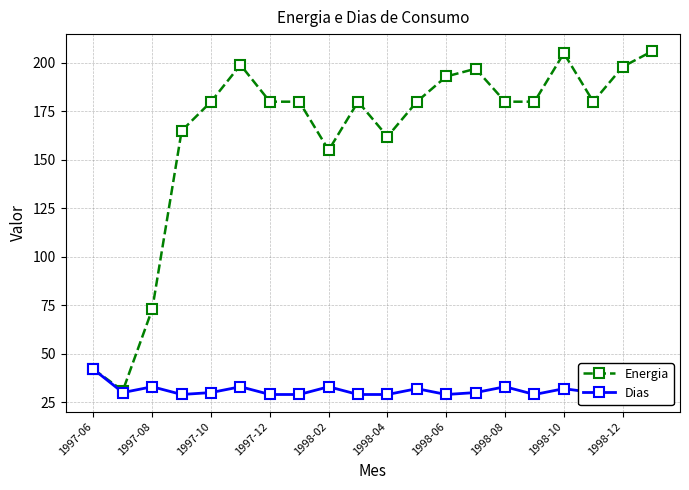

At how many categories does at least one series exceed 89?

17